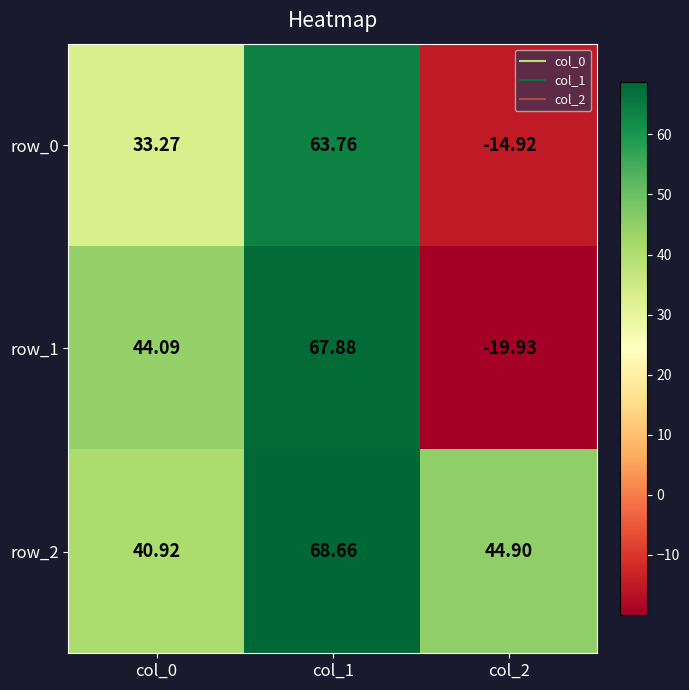

Which series has the largest range (max minus min)?

row_1